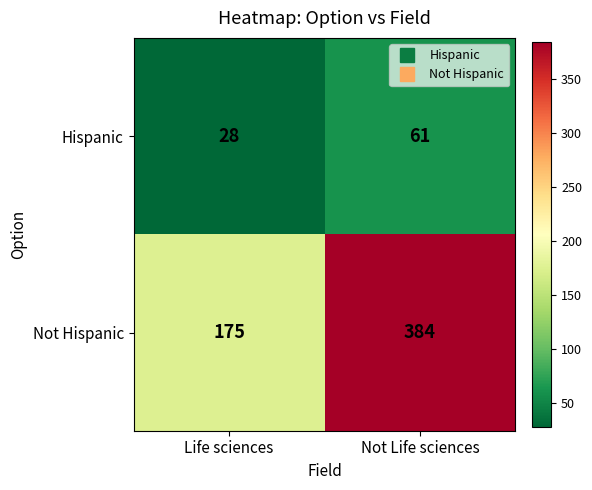

What is the minimum value shown in the chart?

28